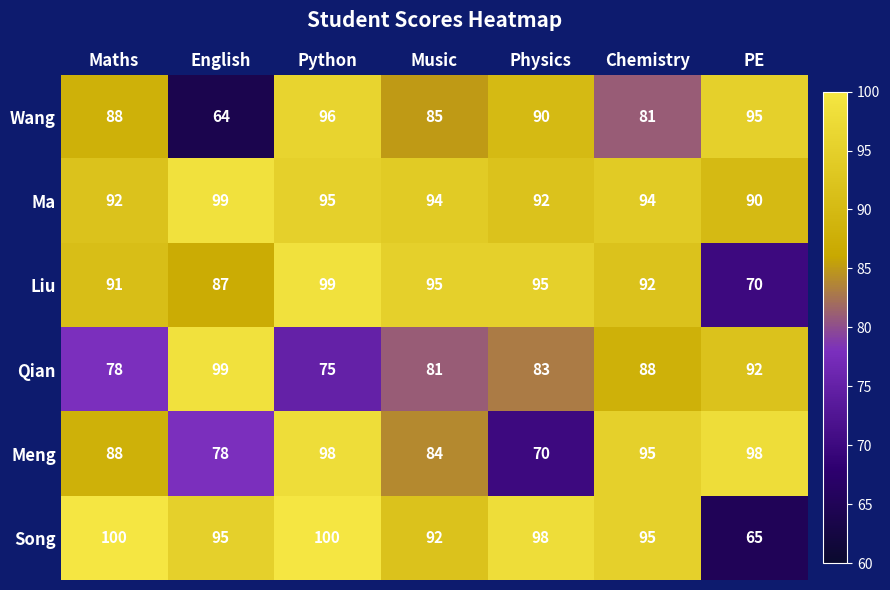

What is the sum of the Meng values at Python and Music?

182